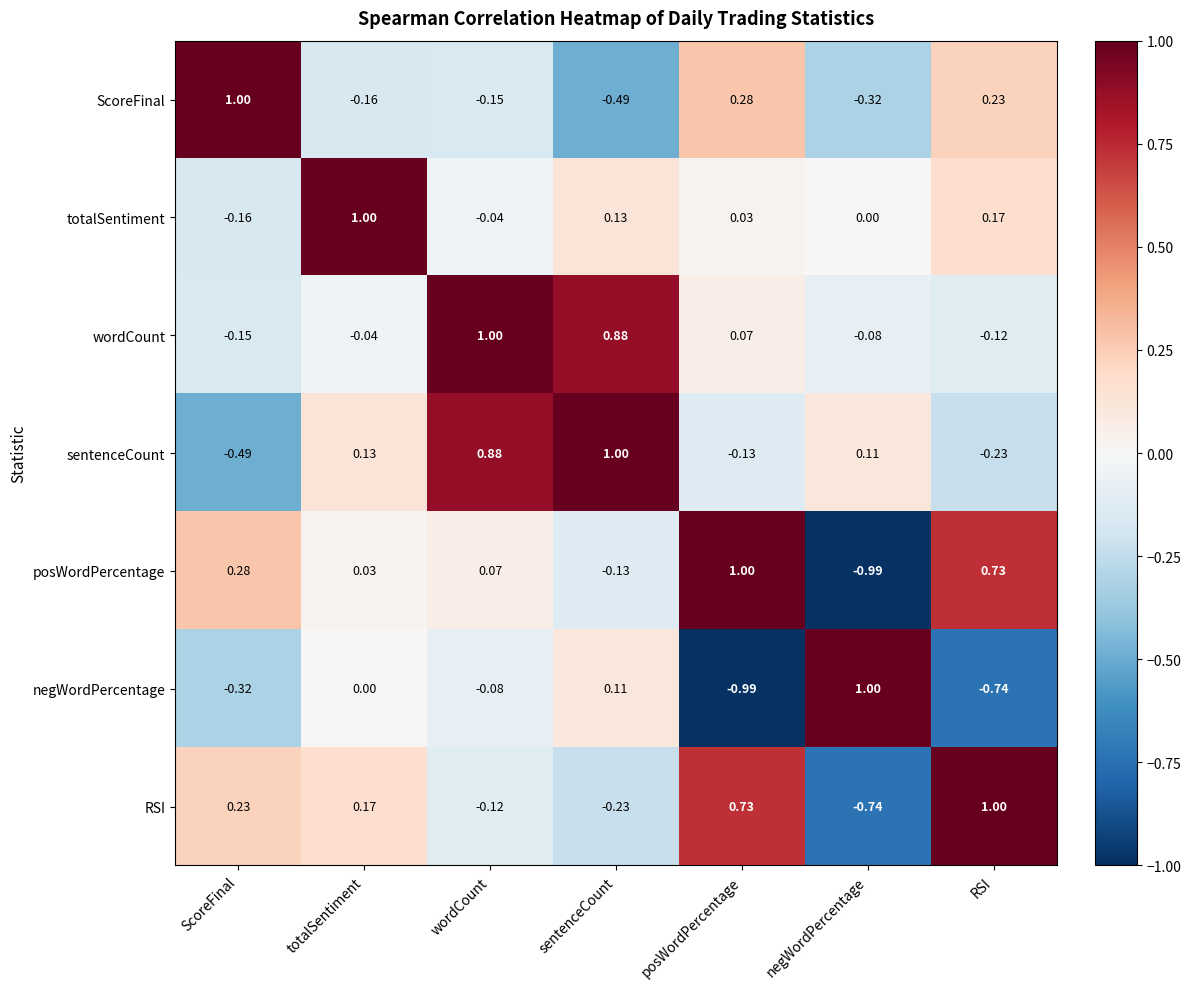

Rank the categories by wordCount value from highest to lowest.

wordCount, sentenceCount, posWordPercentage, totalSentiment, negWordPercentage, RSI, ScoreFinal